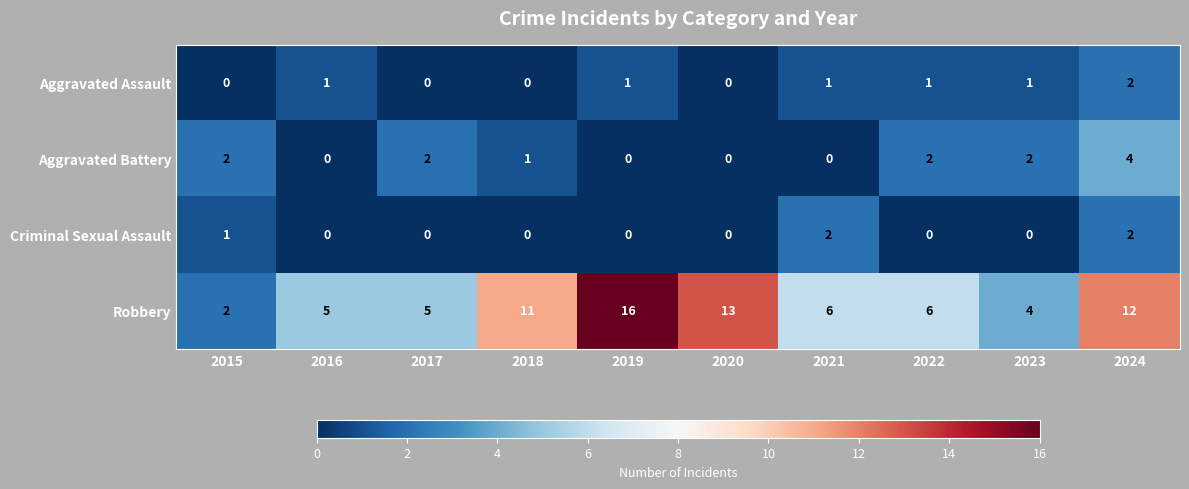

What is the average value of the Robbery series?

8